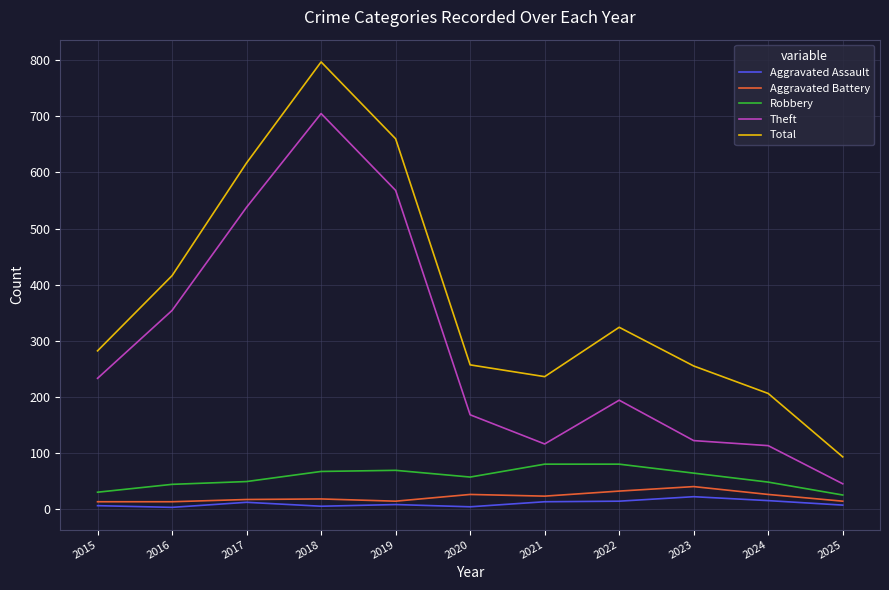

Rank the series by their maximum value, from highest to lowest.

Total, Theft, Robbery, Aggravated Battery, Aggravated Assault